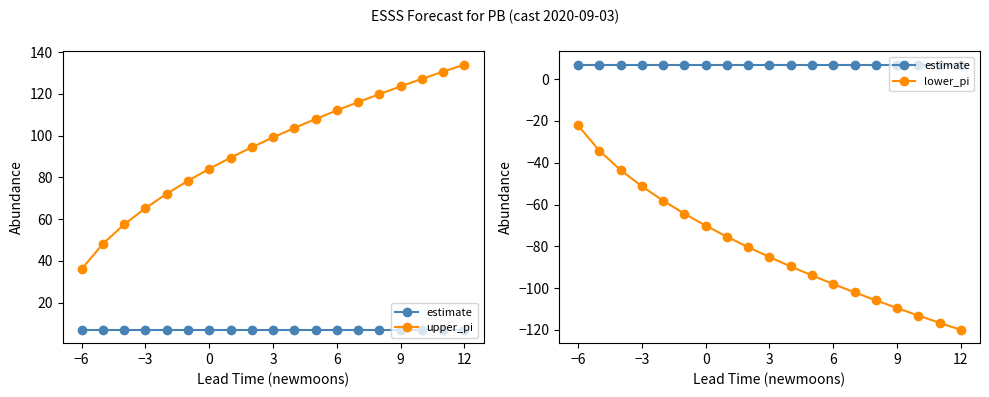

At which label does estimate reach its peak?

−6